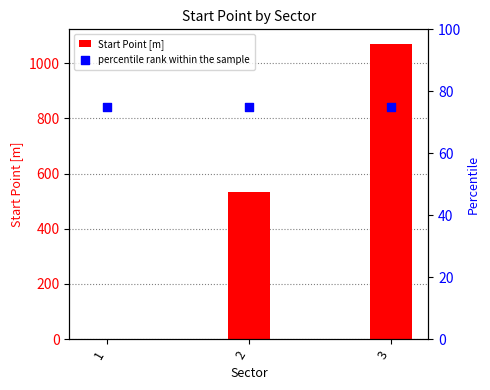

Which series has the widest spread of Y values?

Start Point [m]